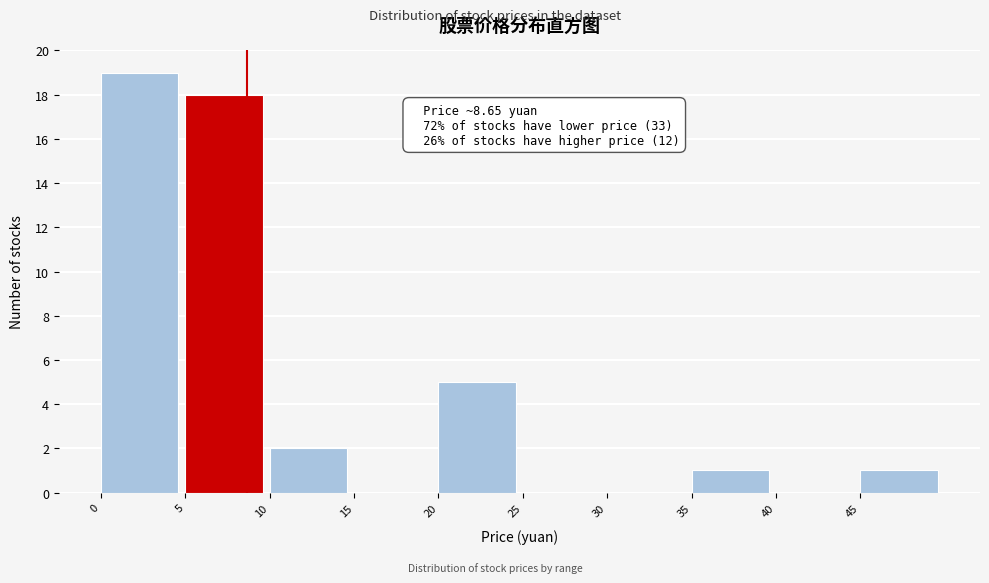

Which range on the x-axis has the tallest bar?

0 to 5